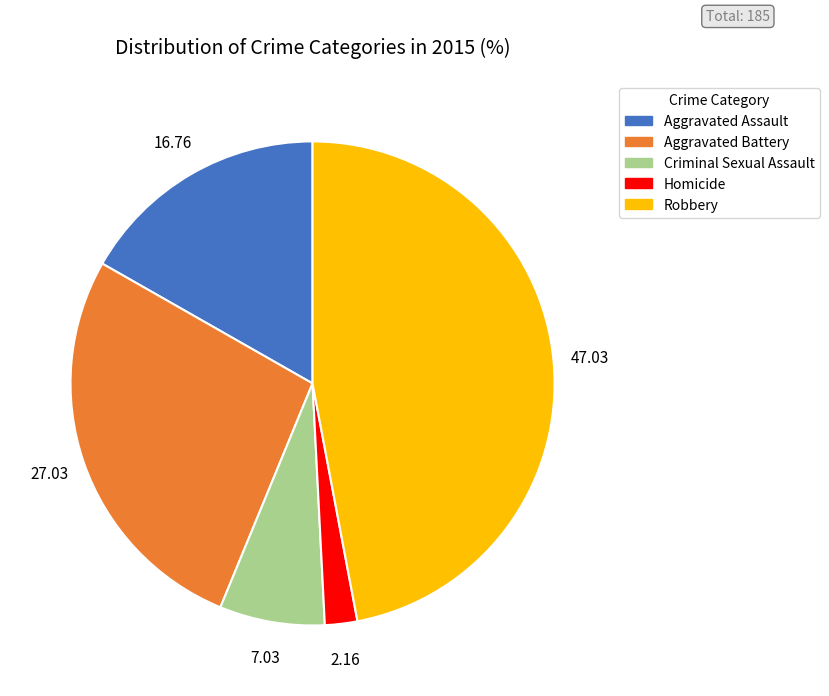

Which slice is the smallest?

Homicide